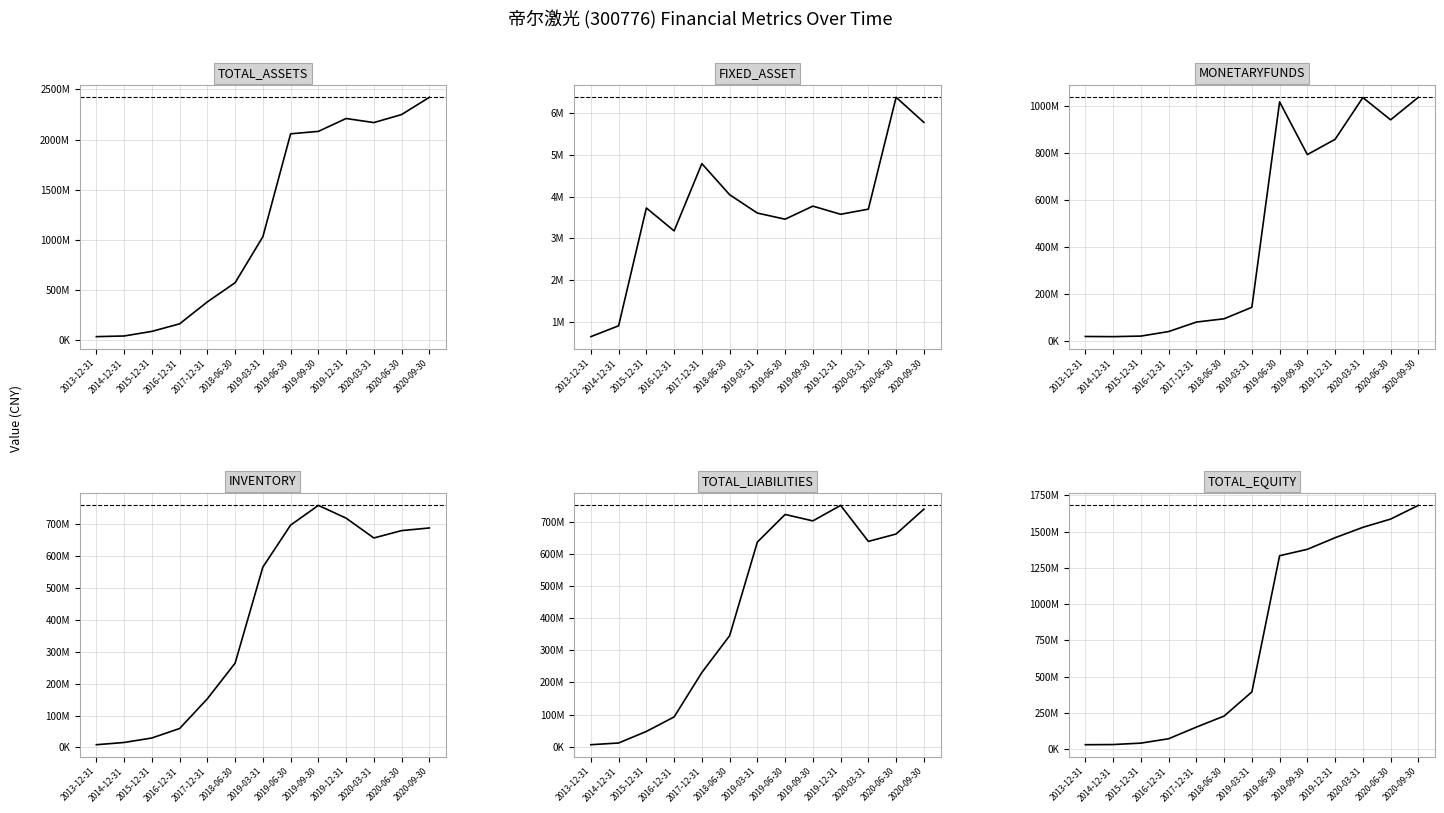

Reading right to left, what are all the values shown in this chart?

TOTAL_ASSETS: 2421183797.6	2249171098.3	2169289621.4	2209879037.7	2081592501.7	2057484727.4	1031975262.1	573564698.7	382730342.6	164135495.2	88736712.4	42862763.3	36334149.6
FIXED_ASSET: 5784689.3	6386709.4	3699952.9	3576618.4	3772439.9	3458287.3	3605985.6	4046848.9	4793148.7	3177618.8	3727771.7	897771.8	637326.9
MONETARYFUNDS: 1034838928.8	939295621.5	1033697435.0	856580322.8	791728914.4	1015289914.5	143729206.4	94961604.2	80968425.3	40714261.6	21496225.4	19152318.5	19827771.7
INVENTORY: 687819466.8	679545767.3	656410134.6	718498063.8	758587335.6	696762300.4	565267544.2	264232465.8	152597606.6	59368393.4	29662824.4	15601098.0	8584908.4
TOTAL_LIABILITIES: 739884652.2	662502822.3	639476709.8	751725025.9	703360502.1	723419764.4	637409365.5	345525459.0	230931931.8	92492370.5	47297074.3	11271690.3	5903455.7
TOTAL_EQUITY: 1681299145.5	1586668276.1	1529812911.6	1458154011.7	1378231999.6	1334064963.0	394565896.7	228039239.7	151798410.8	71643124.7	41439638.1	31591073.0	30430693.9